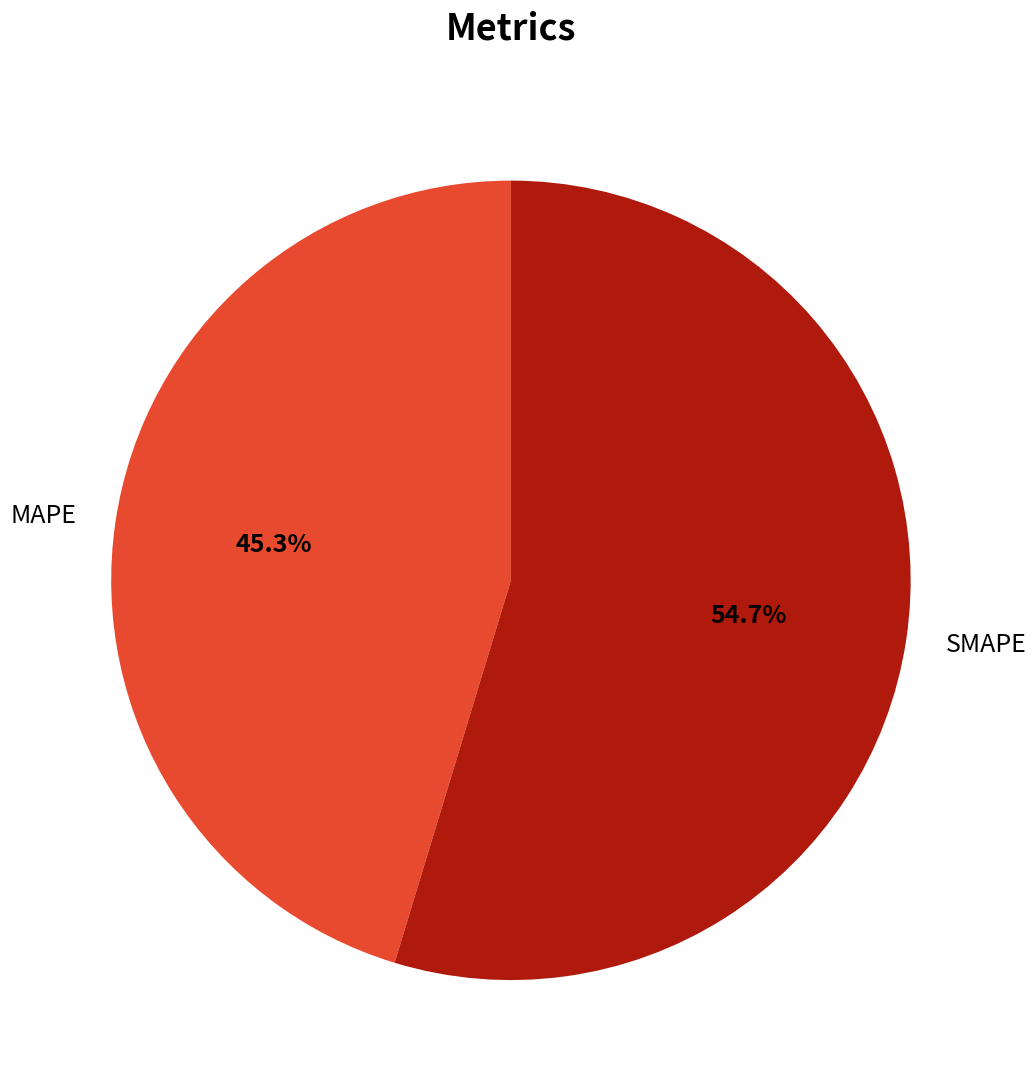

What is the ratio of the value at SMAPE to the value at MAPE?

1.2